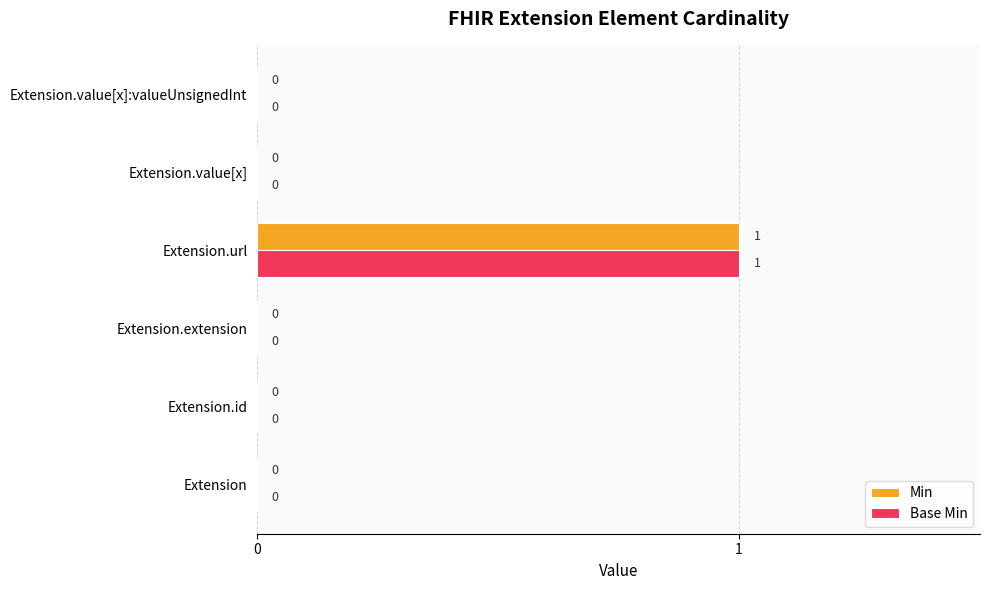

Is it true that Base Min equals 0 at Extension.value[x]:valueUnsignedInt?

True